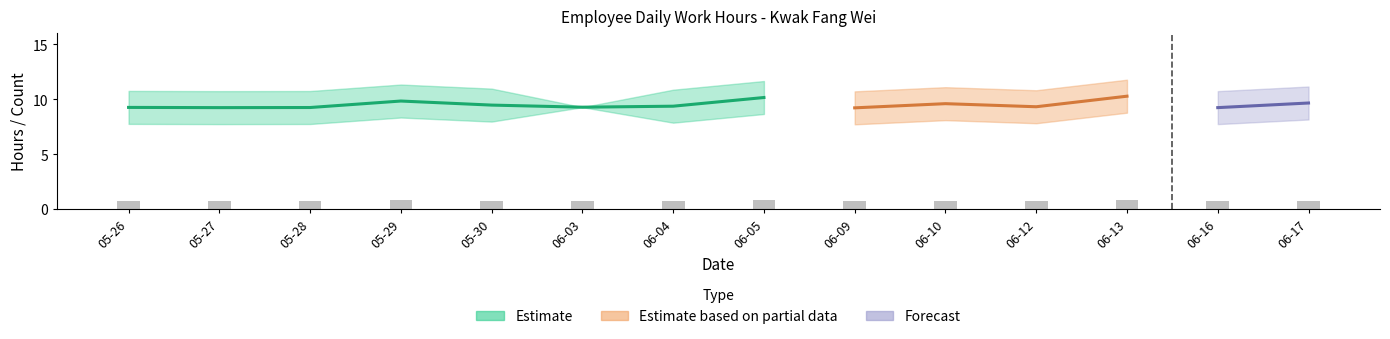

How many values are between 0 and 1?

14